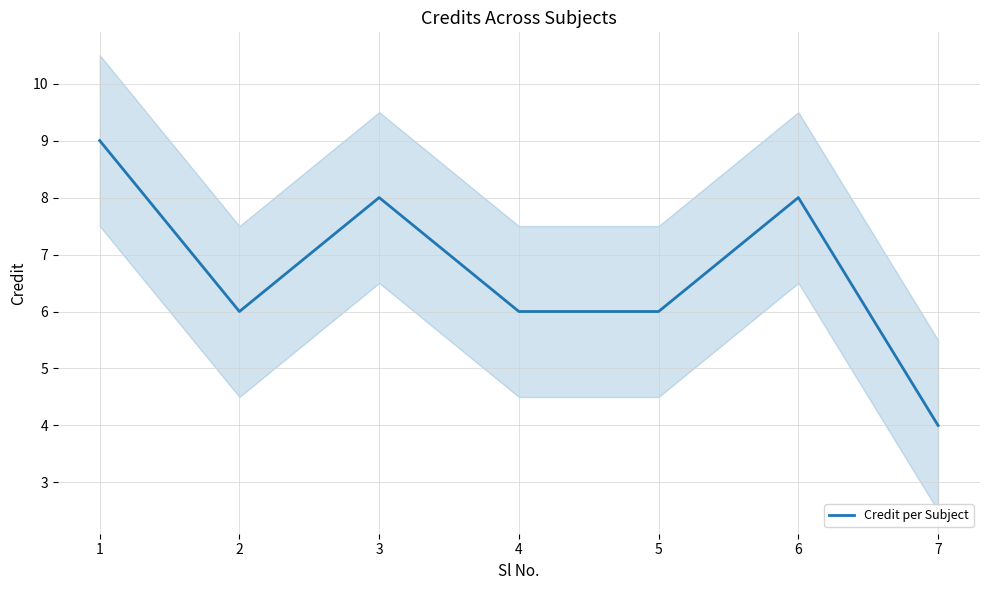

At which category does the chart reach its peak across all series?

1